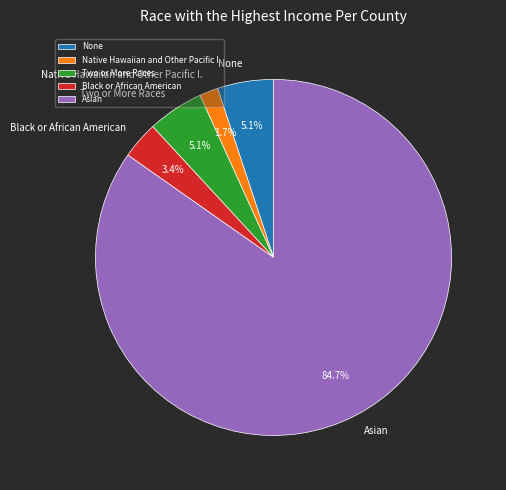

What is the largest slice in the pie chart?

Asian